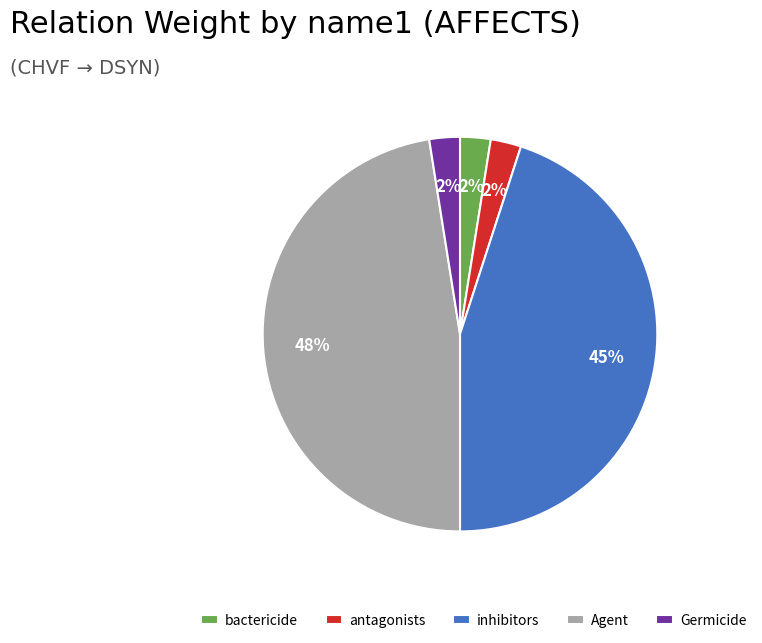

To the nearest percent, what portion does inhibitors represent?

45%